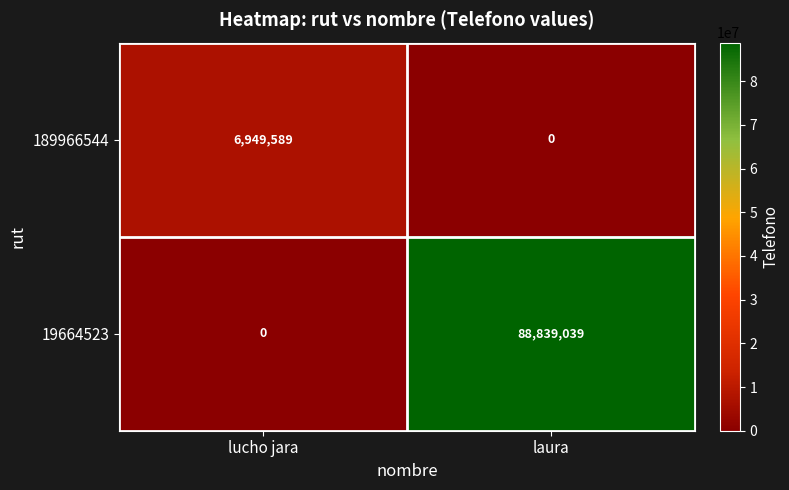

What is the sum of all 189966544 values?

6949589